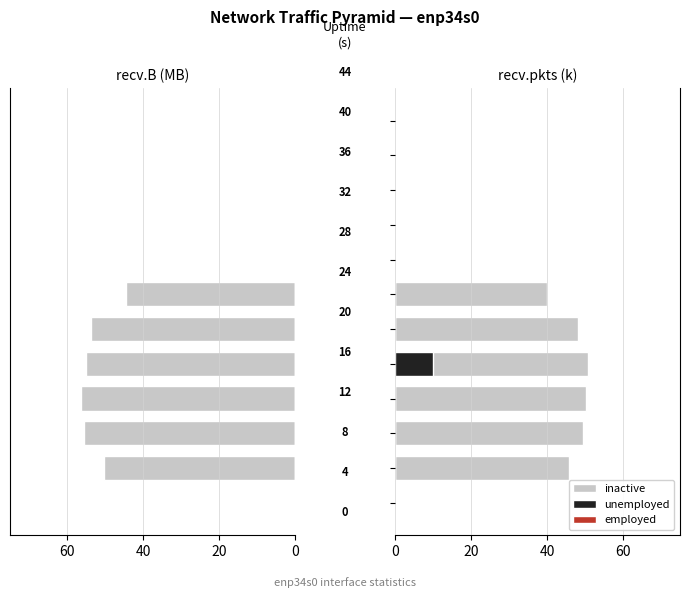

What are all the series names shown in the legend?

inactive, employed, unemployed